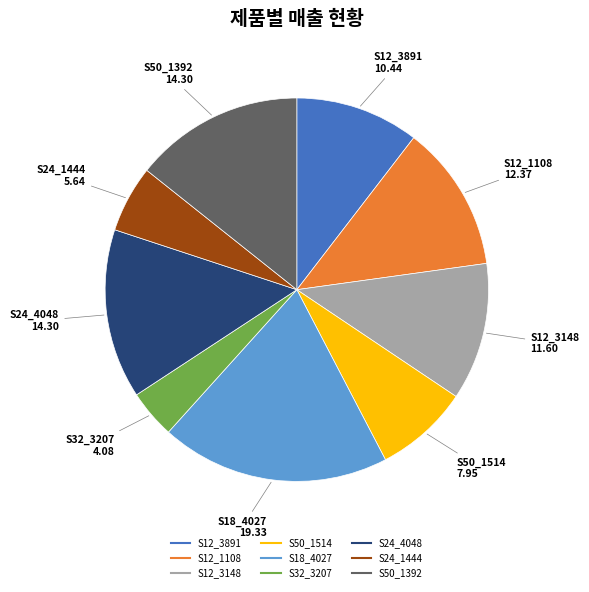

Is there a majority slice in this chart?

No